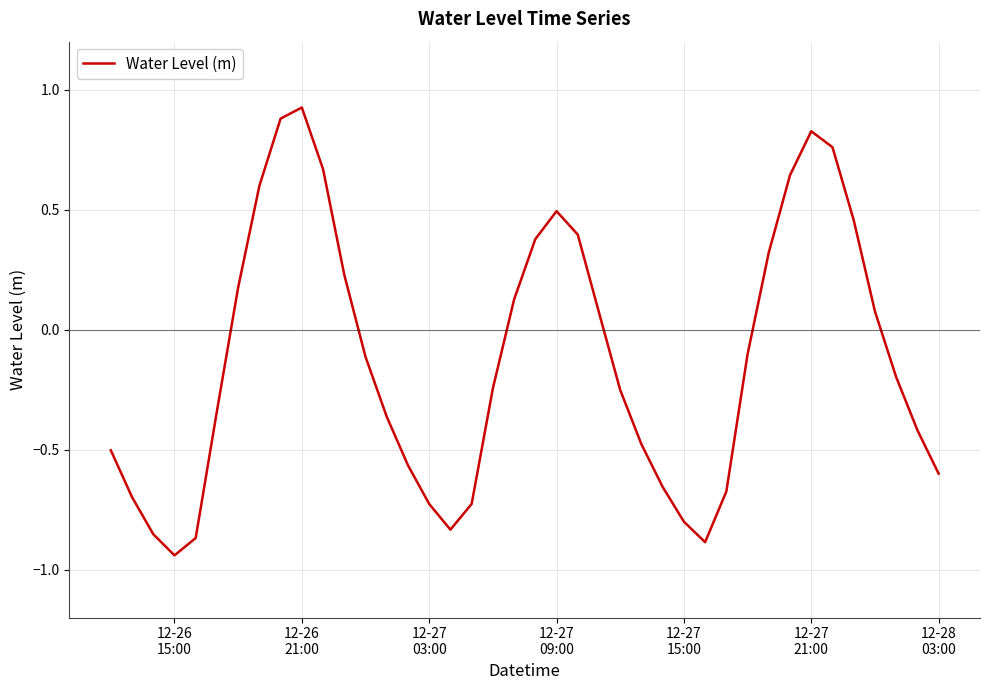

Does the chart display data point markers on the line(s)?

No